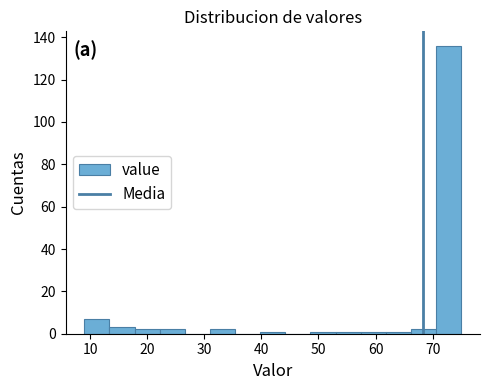

What is the height of the bar covering 31.0 to 35.4 on the x-axis? Neither the bar edges nor the heights are printed on the chart, so give them approximately, as read against the axes.

2